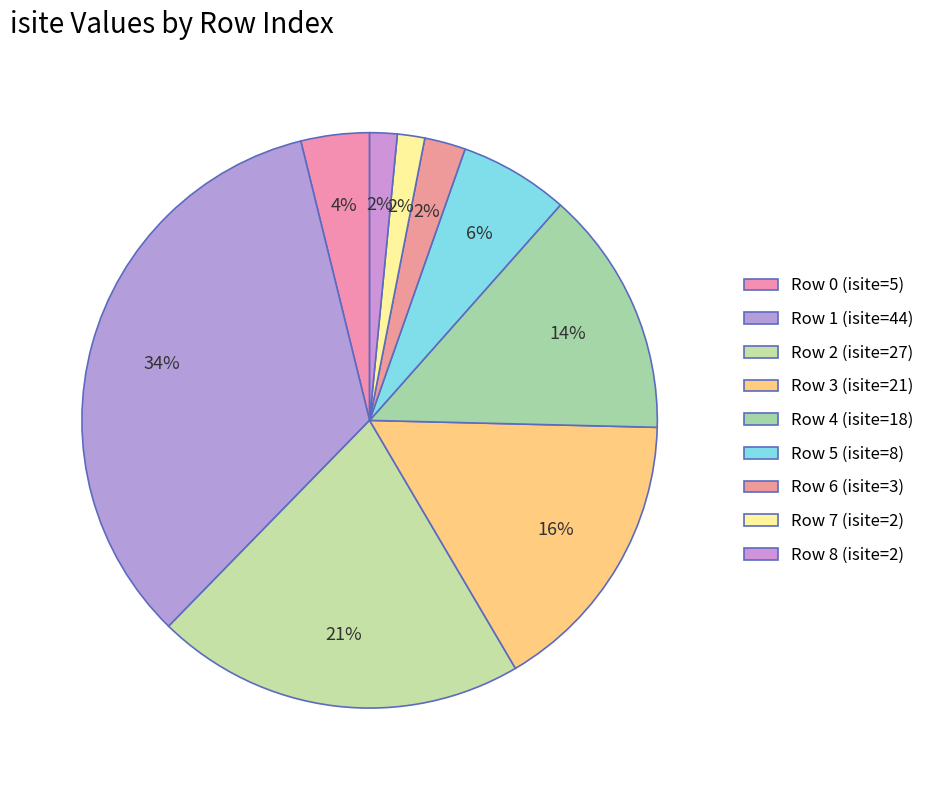

How many slices are in this pie chart?

9